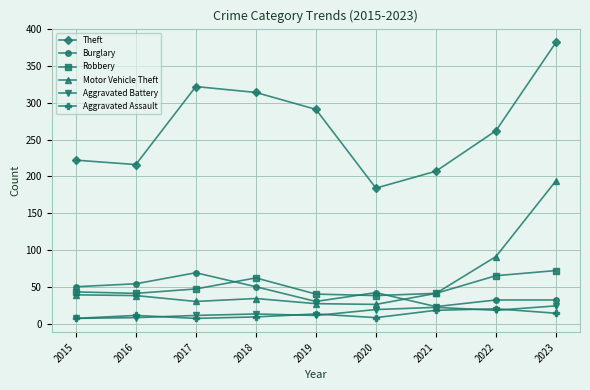

True or false: Aggravated Battery has more than 0 interior local peaks.

True